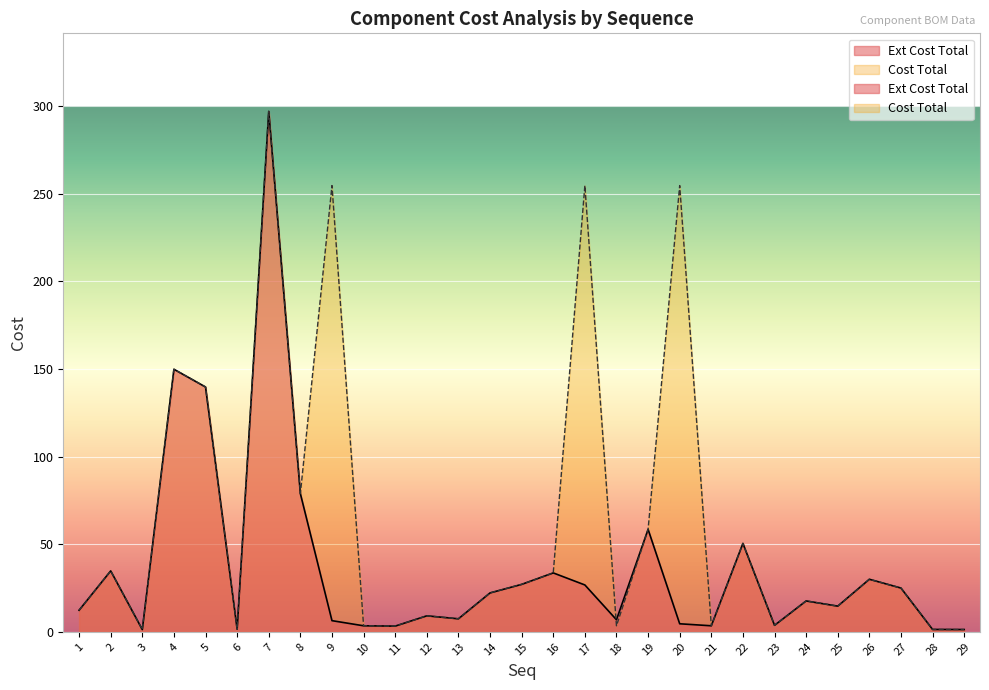

Reading left to right, transcribe all the data shown in this chart.

Ext Cost Total: 12.3	34.8	1.3	149.8	139.7	1.5	297.0	78.9	6.4	3.4	3.2	9.1	7.4	22.2	27.1	33.6	26.7	6.9	58.5	4.6	3.4	50.4	3.7	17.6	14.6	30.0	25.0	1.4	1.3
Cost Total: 12.3	34.8	1.3	149.8	139.7	1.5	297.0	78.9	254.7	3.4	3.2	9.1	7.4	22.2	27.1	33.6	254.7	3.4	58.5	254.7	3.4	50.4	3.7	17.6	14.6	30.0	25.0	1.4	1.3